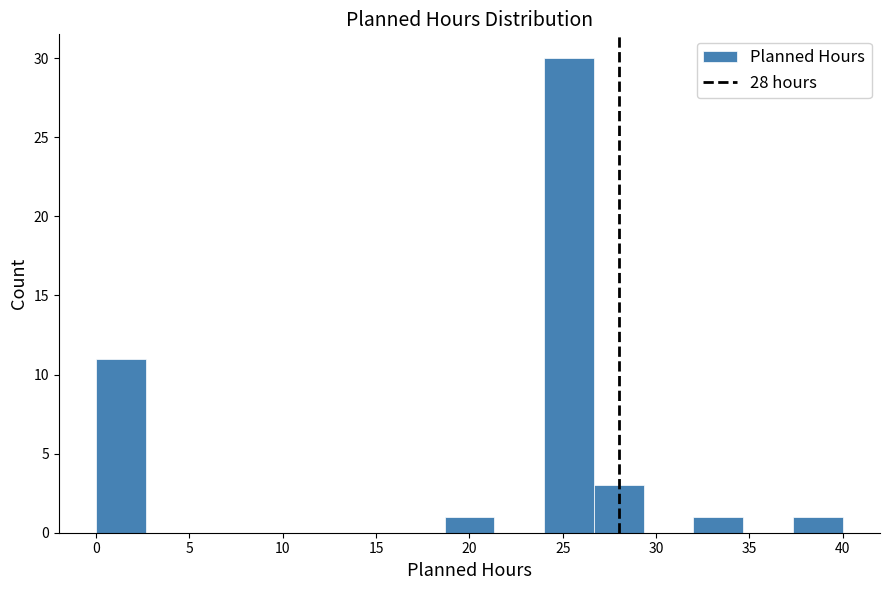

Over which range of the x-axis is the bar tallest?

24.0 to 26.5